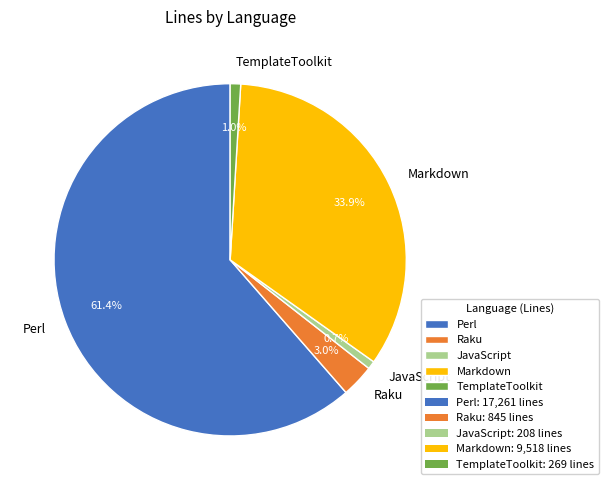

How many segments does this pie chart have?

5